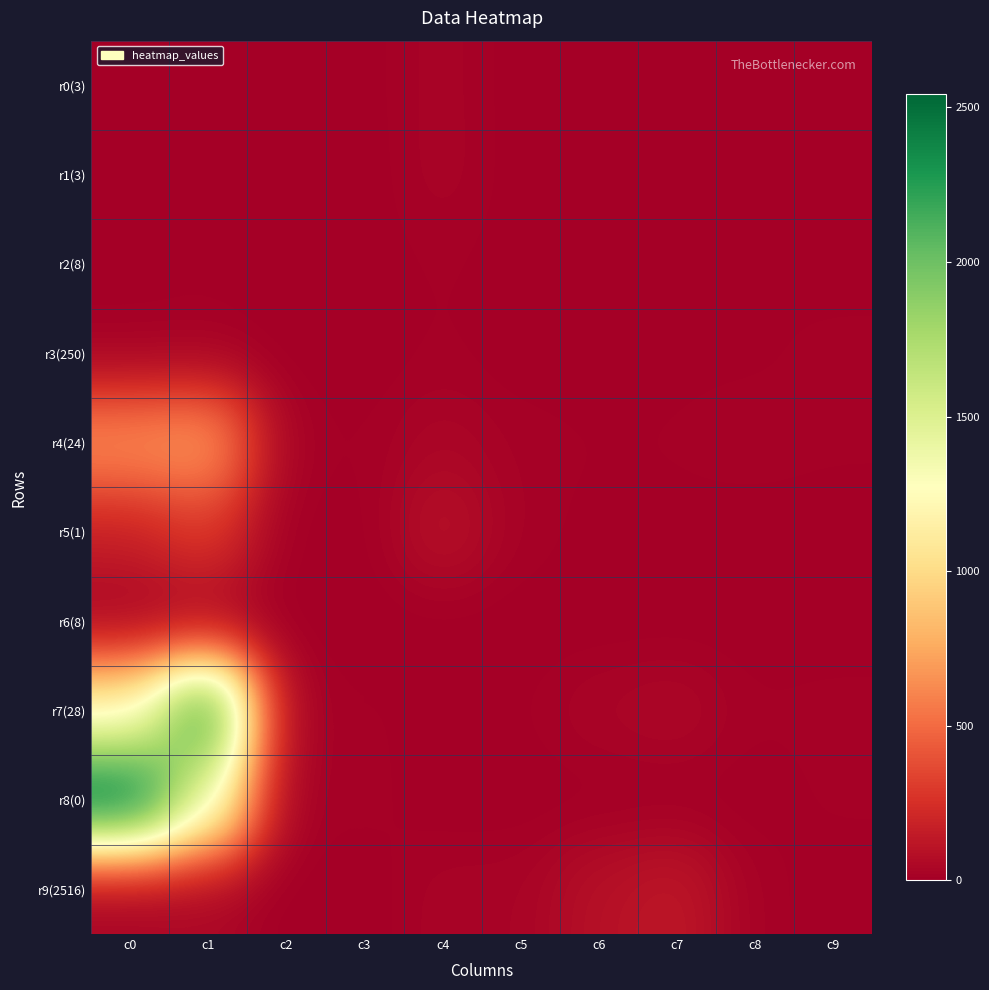

What is the greatest value displayed?

2542